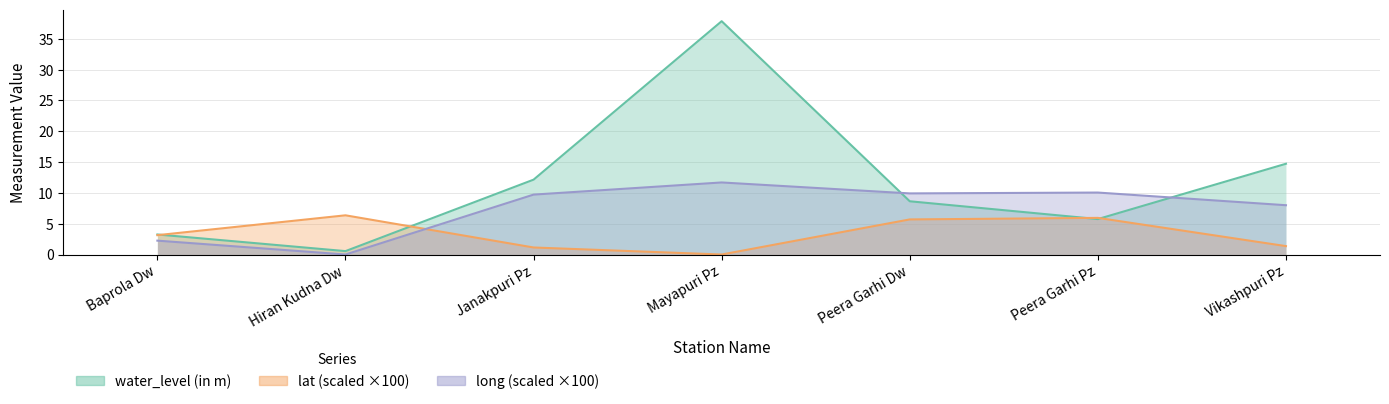

Rank the categories by water_level (in m) value from lowest to highest.

Hiran Kudna Dw, Baprola Dw, Peera Garhi Pz, Peera Garhi Dw, Janakpuri Pz, Vikashpuri Pz, Mayapuri Pz